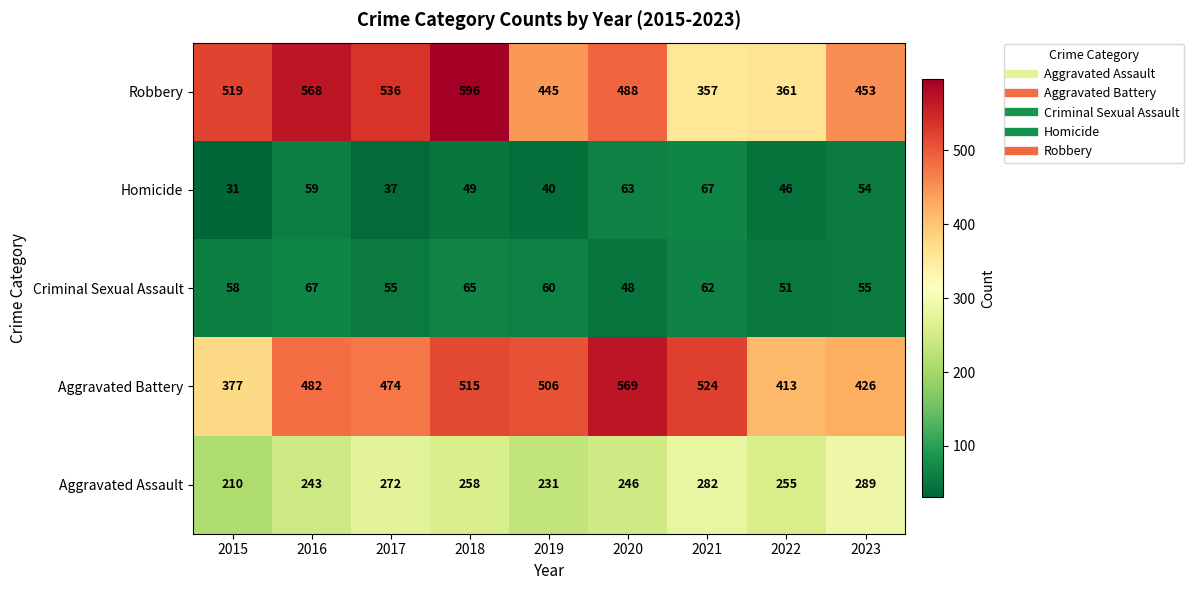

What value does the Aggravated Assault series have at 2020, to the nearest 10?

250